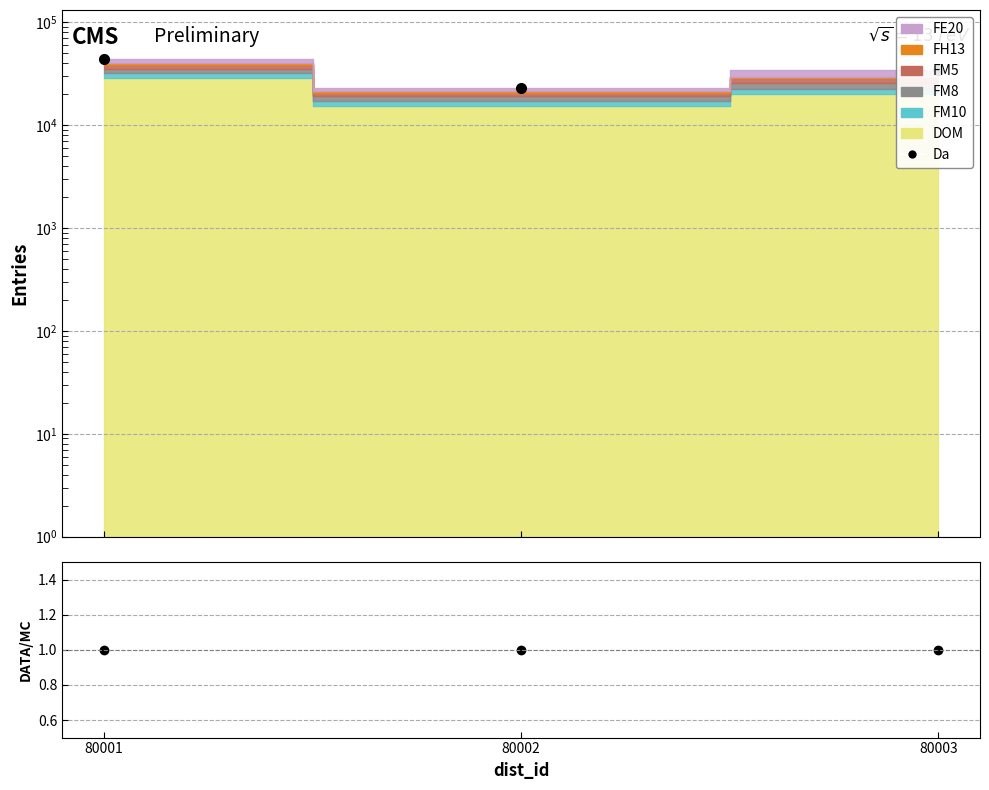

List the labels in order of Da value, largest first.

80001, 80003, 80002